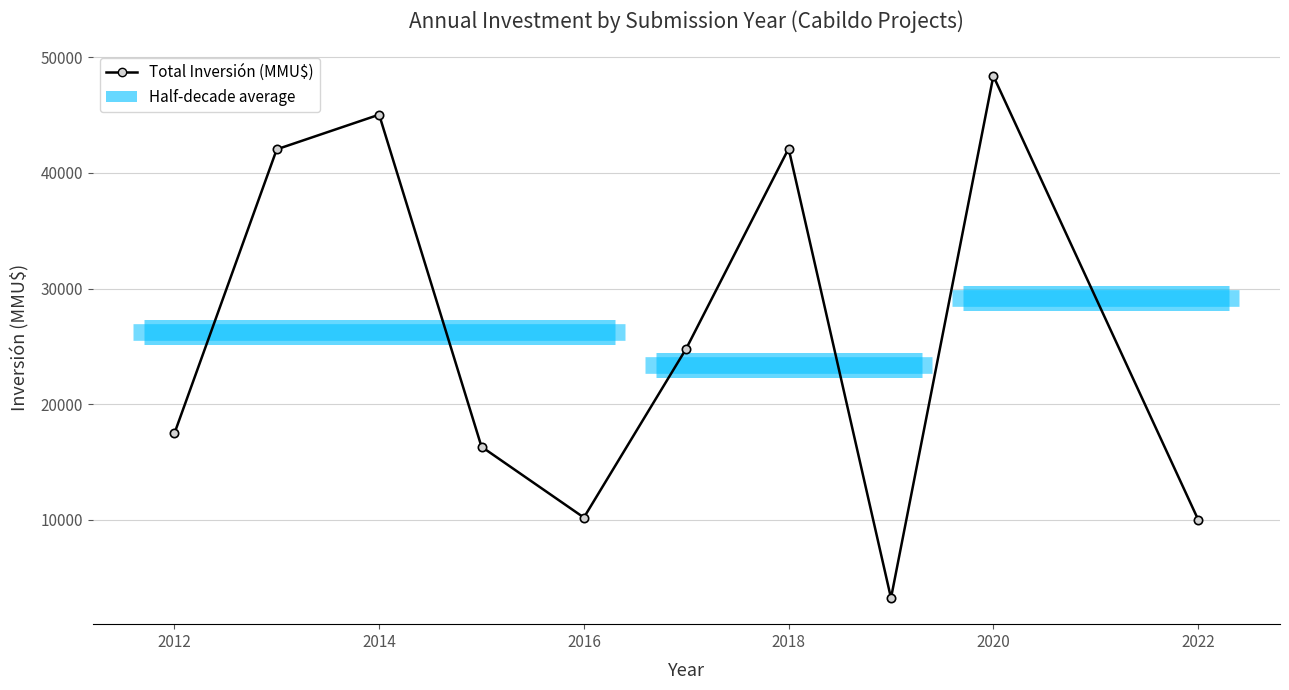

The value at 2024 is 1314. True or false?

False